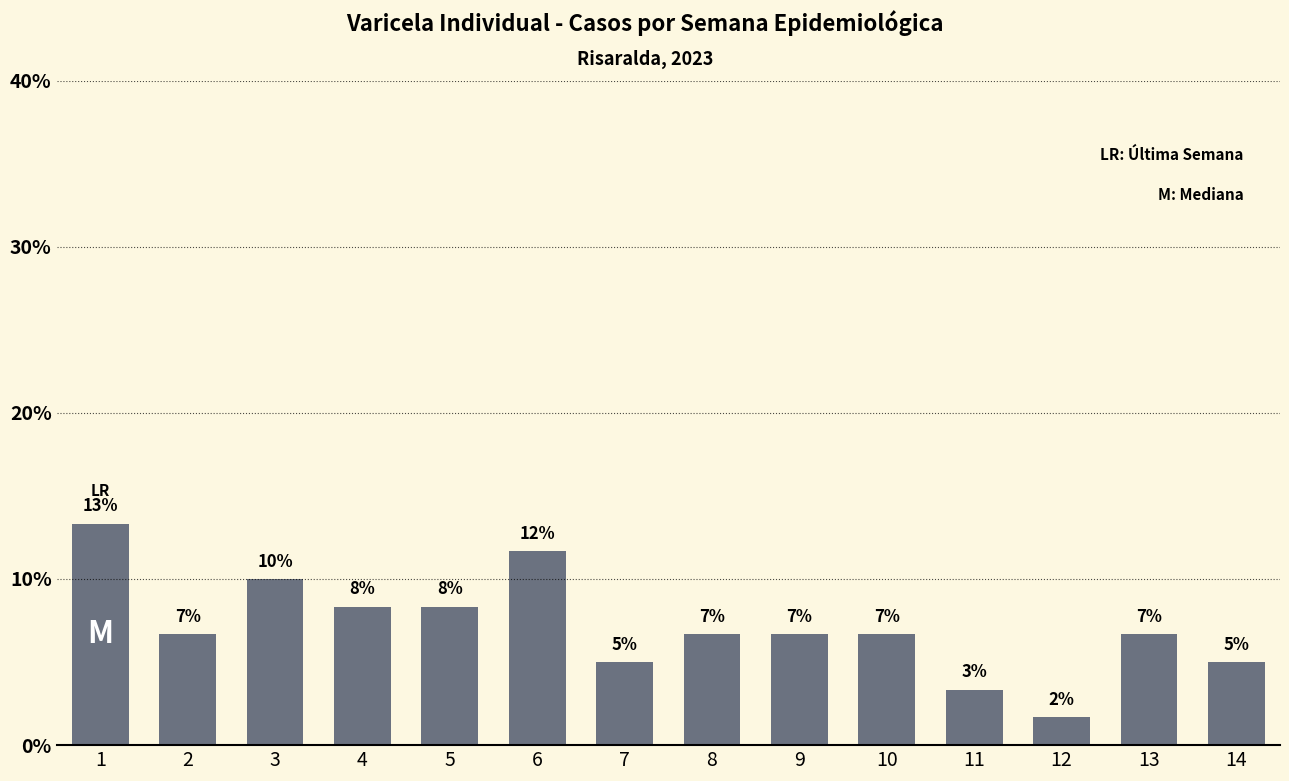

How many bars are there in total?

14